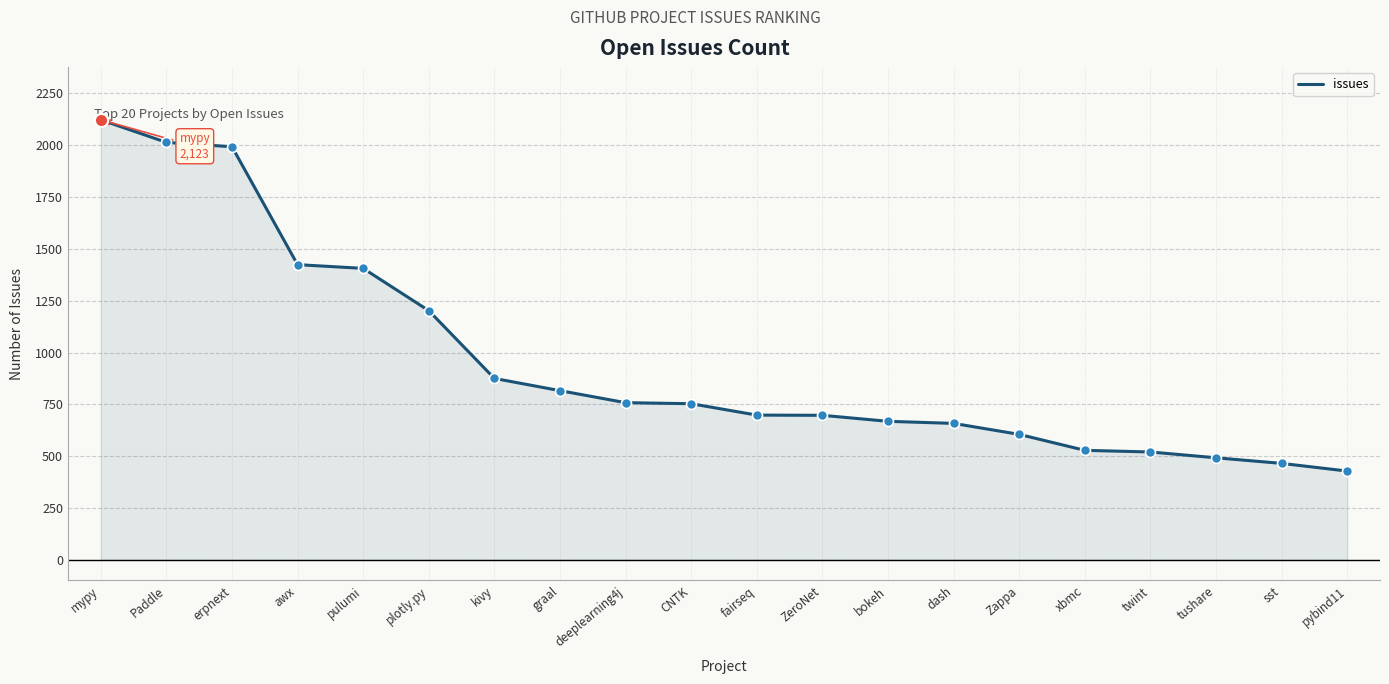

What is the ratio of the value at deeplearning4j to the value at erpnext?

0.4